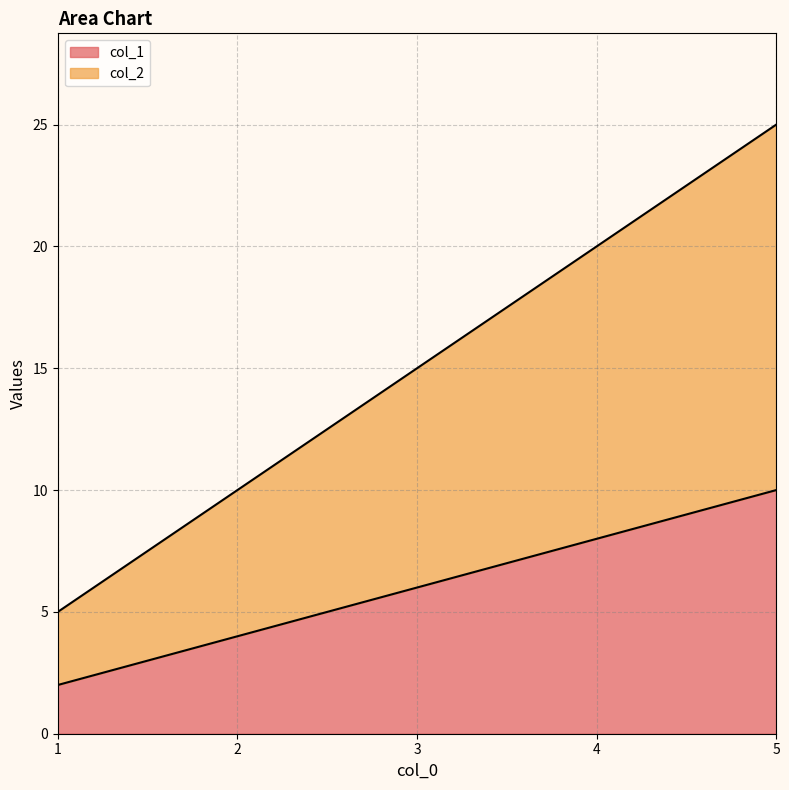

Reading left to right, list all the values displayed in this chart.

col_1: 2	4	6	8	10
col_2: 5	10	15	20	25